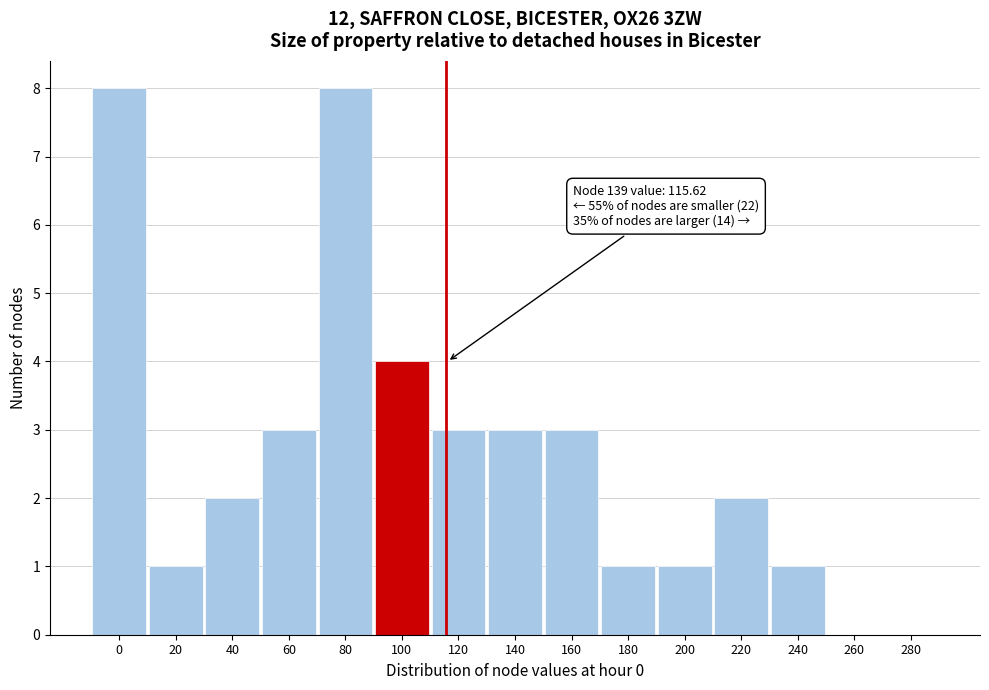

Reading left to right, what are all the values shown in this chart?

0=8	20=1	40=2	60=3	80=8	100=4	120=3	140=3	160=3	180=1	200=1	220=2	240=1	260=0	280=0